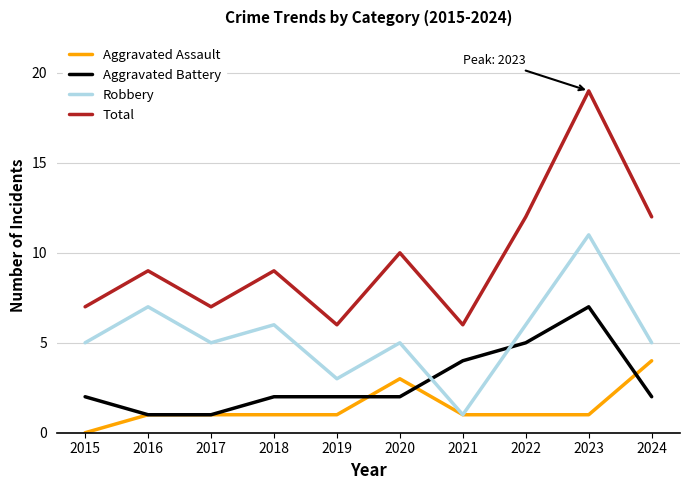

List the series in order of their peak value, lowest first.

Aggravated Assault, Aggravated Battery, Robbery, Total